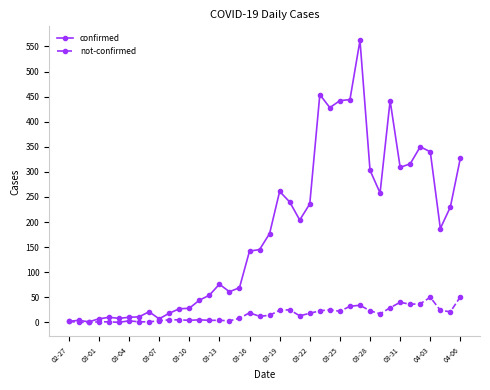

Rank the series by their average value, from lowest to highest.

not-confirmed, confirmed